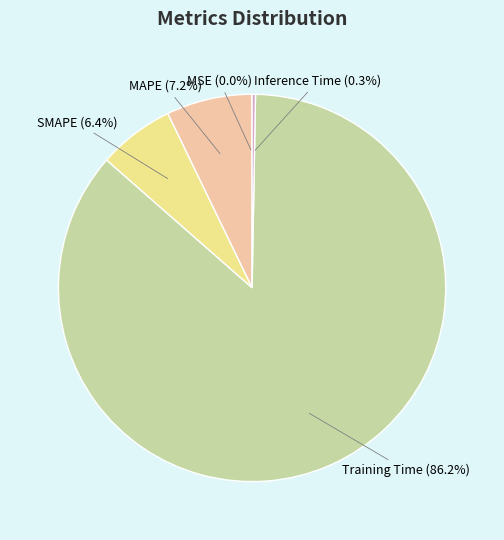

Do Training Time and SMAPE together represent more than half of the pie?

Yes